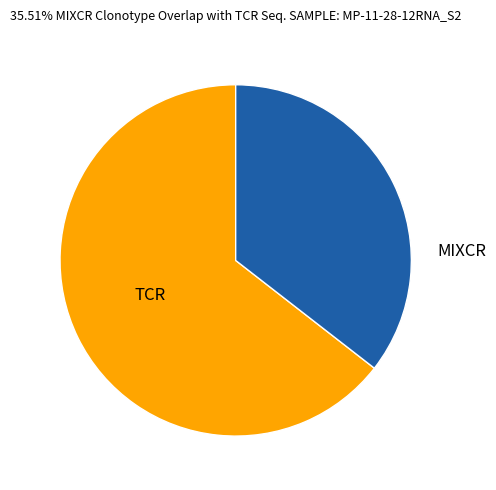

Rank the categories by value from highest to lowest.

TCR, MIXCR